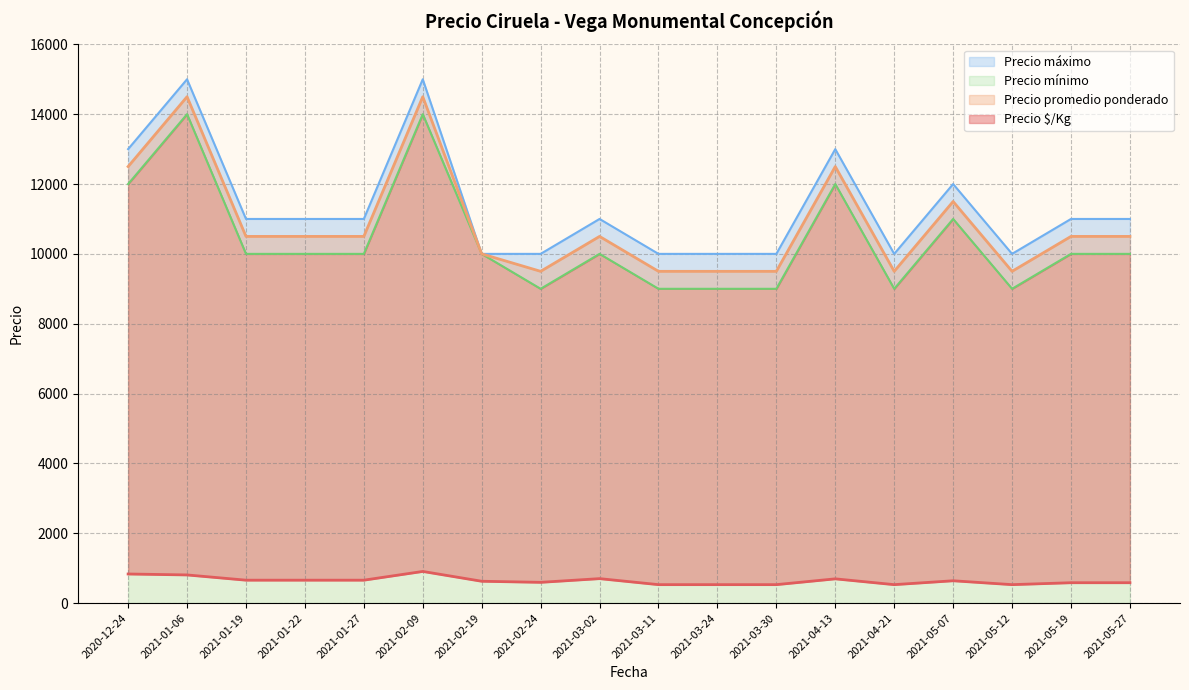

True or false: Precio $/Kg and Precio mínimo intersect in this chart.

False